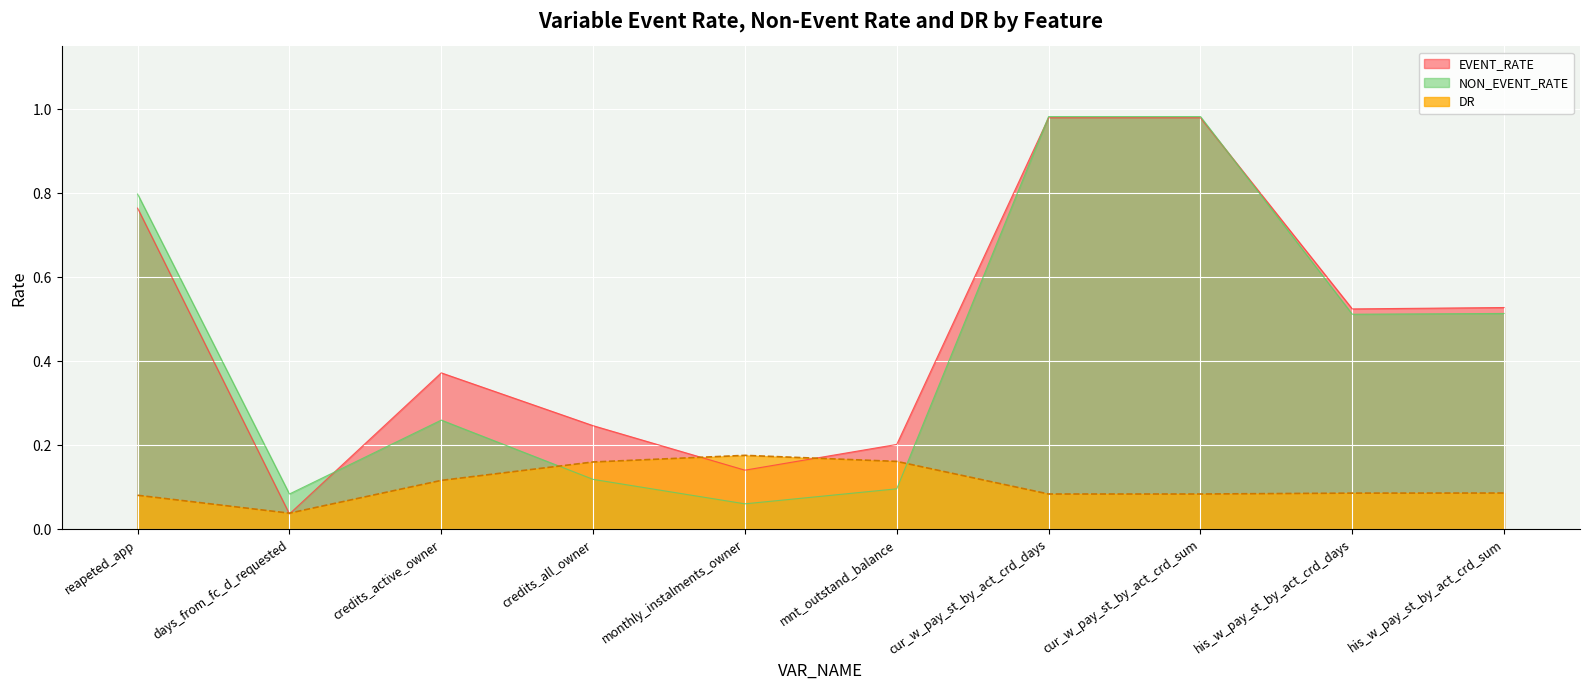

Reading left to right, extract all data points from this chart.

EVENT_RATE: 0.8	0.0	0.4	0.2	0.1	0.2	1.0	1.0	0.5	0.5
NON_EVENT_RATE: 0.8	0.1	0.3	0.1	0.1	0.1	1.0	1.0	0.5	0.5
DR: 0.1	0.0	0.1	0.2	0.2	0.2	0.1	0.1	0.1	0.1